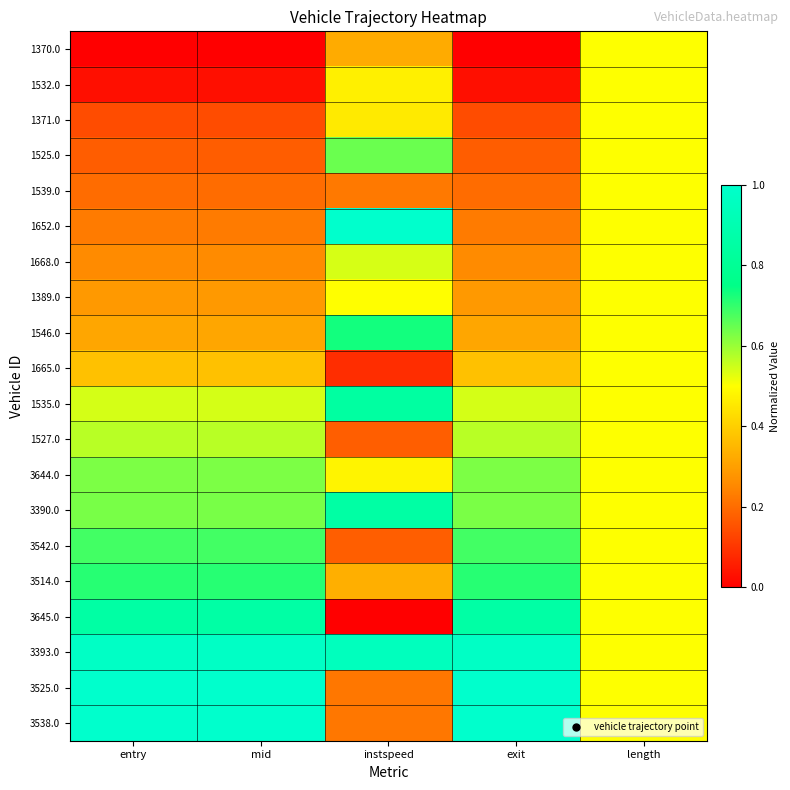

What is the greatest value displayed?

1.0